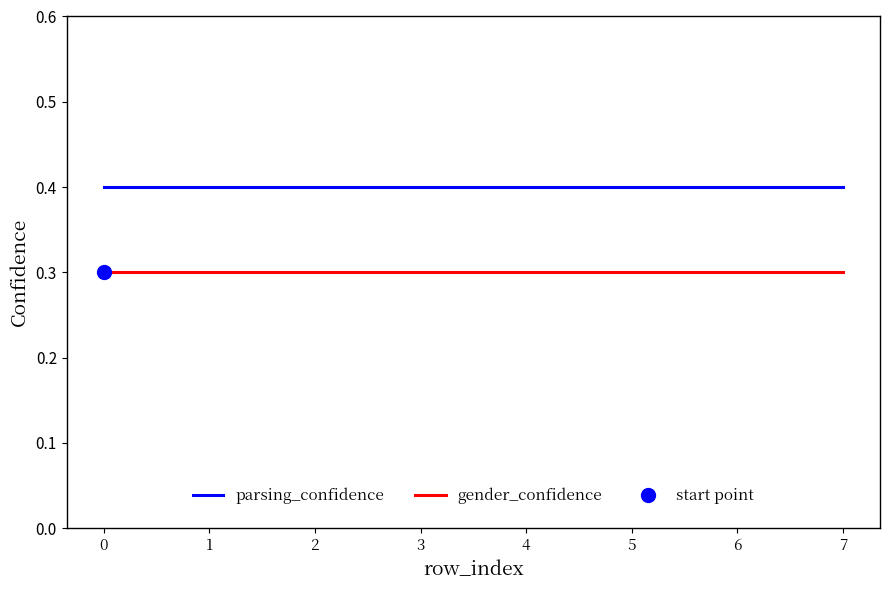

At 1, list the series in order from largest to smallest.

parsing_confidence, gender_confidence